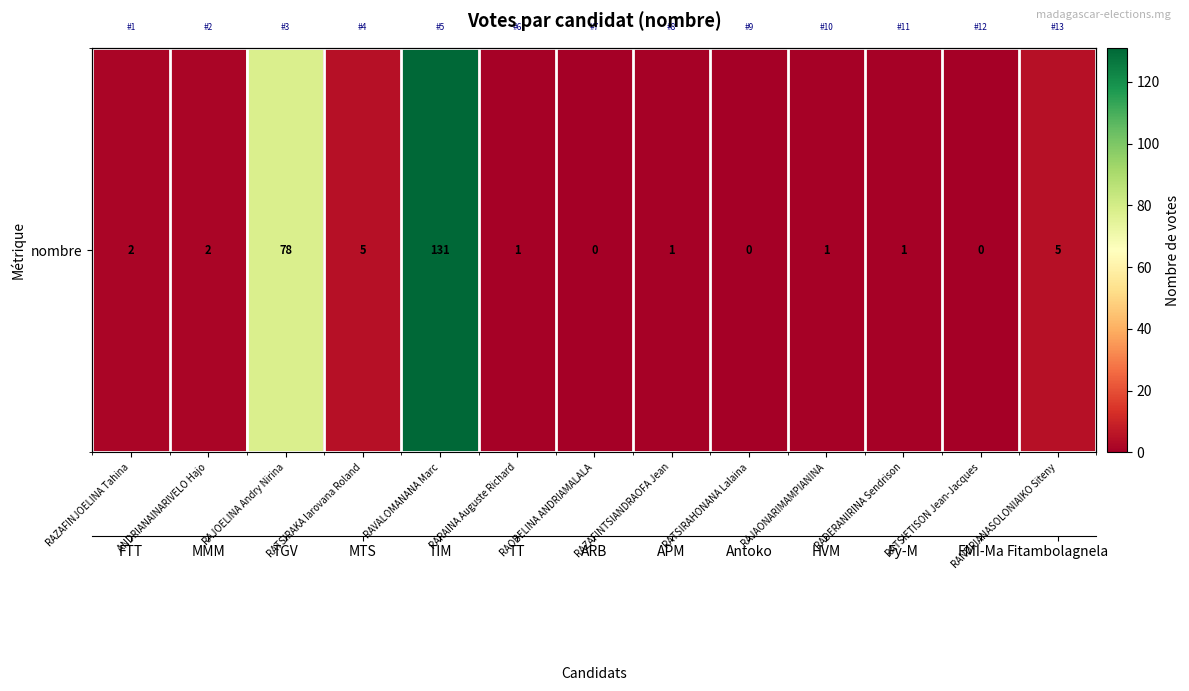

What is the change in value from PARAINA Auguste Richard to RANDRIANASOLONIAIKO Siteny?

+4